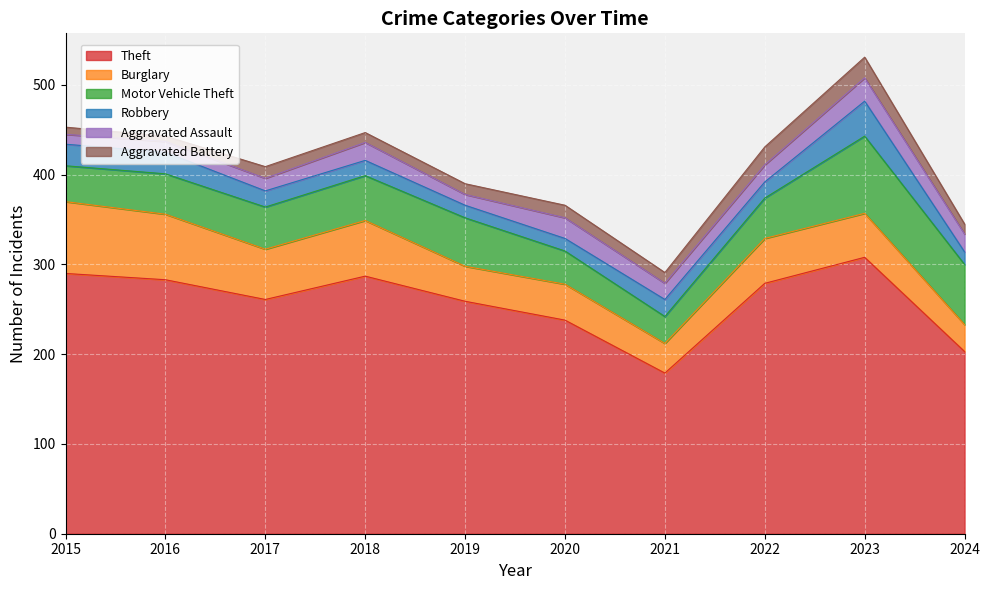

How many data points in Burglary are above 50?

4